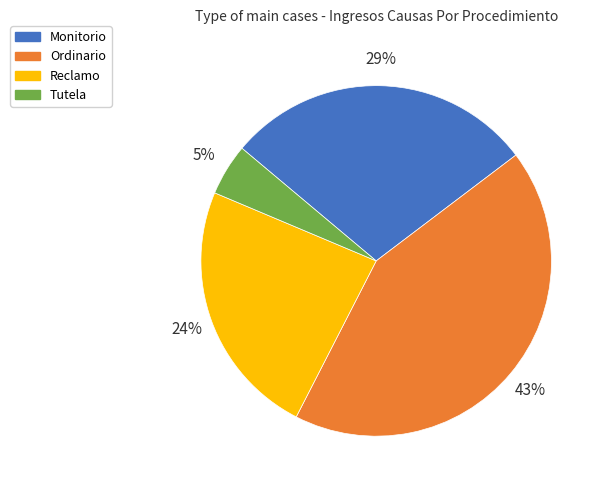

How many segments does this pie chart have?

4